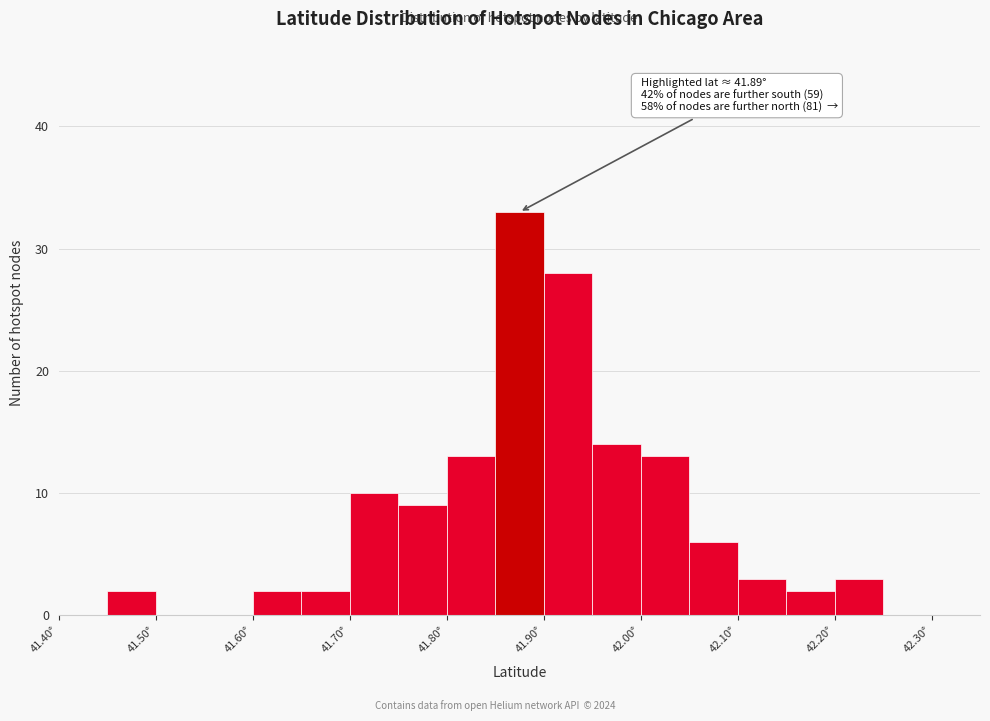

Over which range of the x-axis is the bar tallest?

41.85 to 41.90